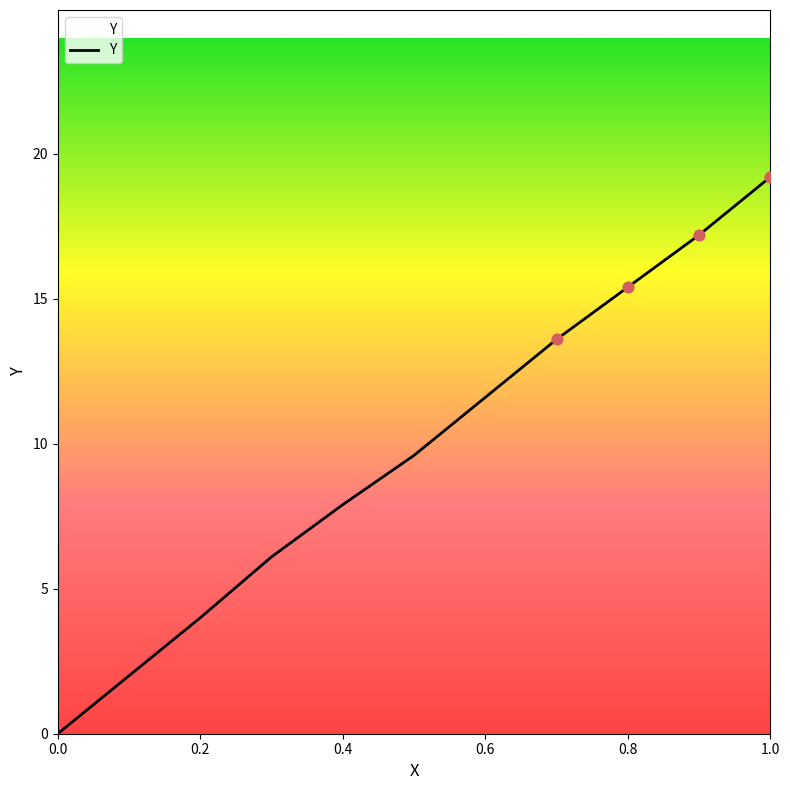

What is the difference between the maximum and minimum values?

19.2